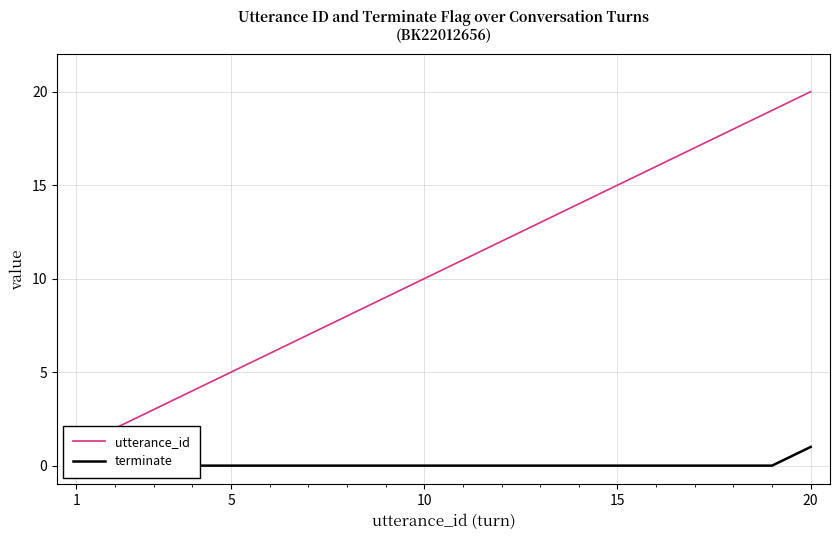

How many data points in terminate are above 0?

1